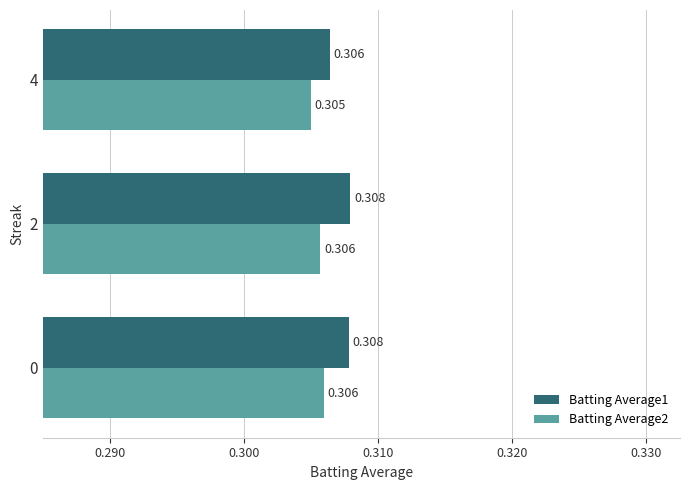

How many distinct data groups are displayed?

2